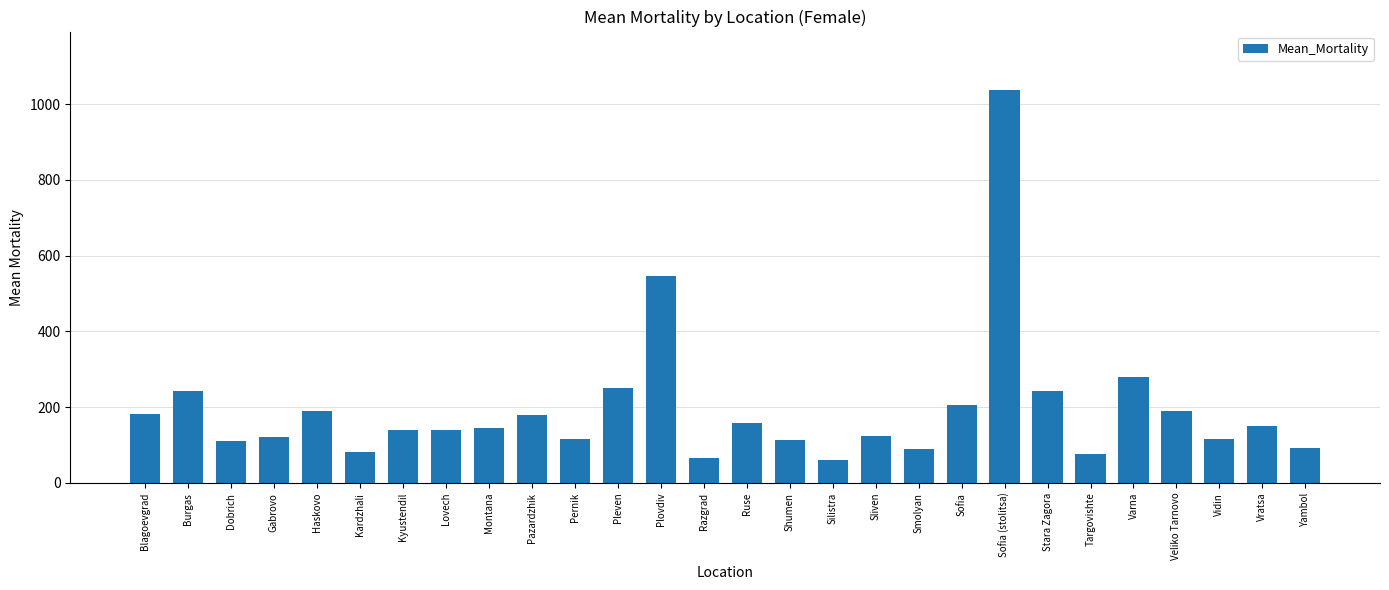

What is the minimum value shown in the chart?

60.8